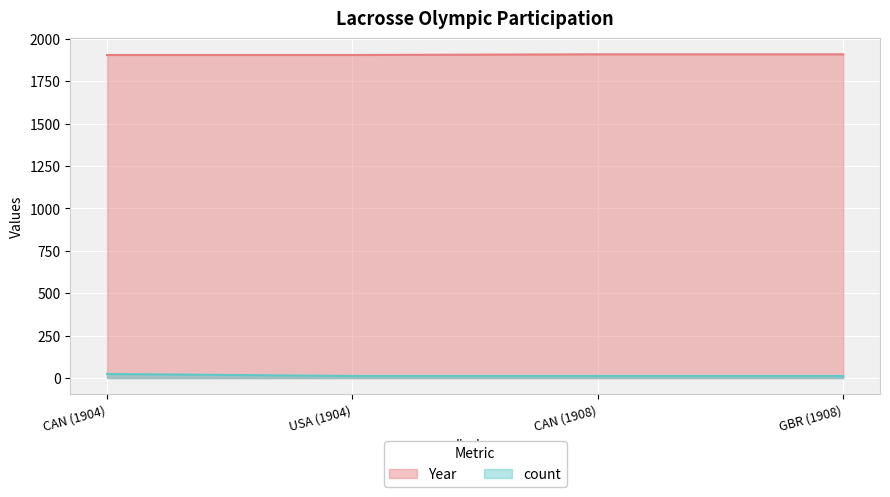

How many lines are shown in the chart?

2